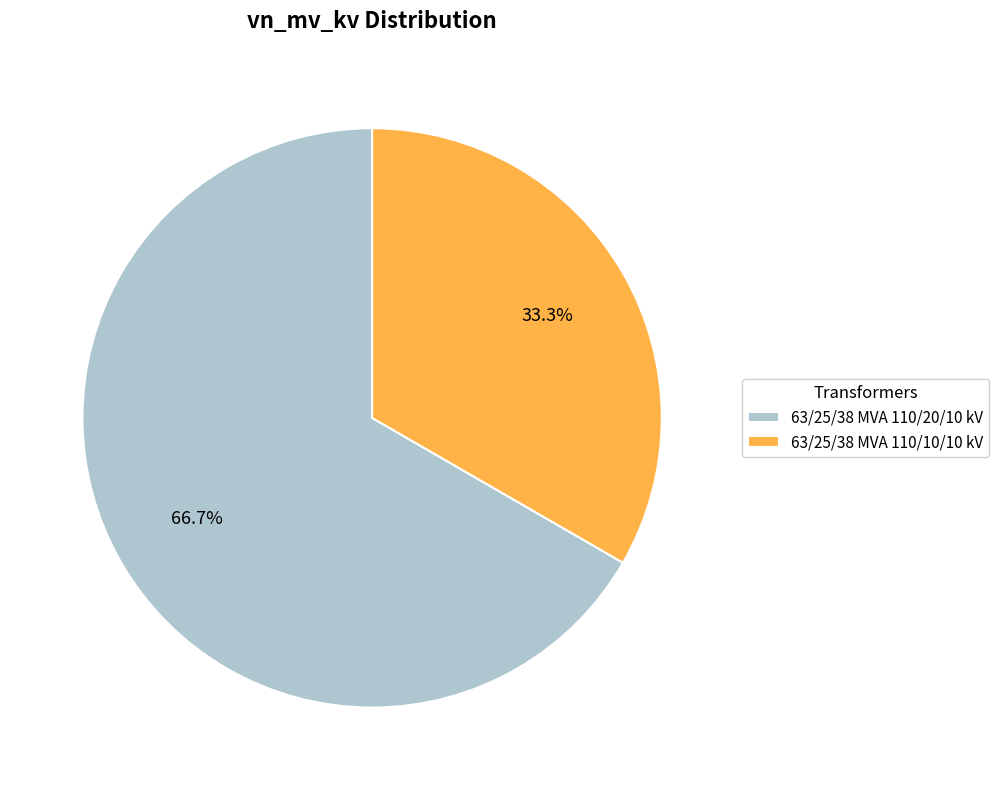

What percentage is the 63/25/38 MVA 110/20/10 kV slice, to the nearest percent?

67%